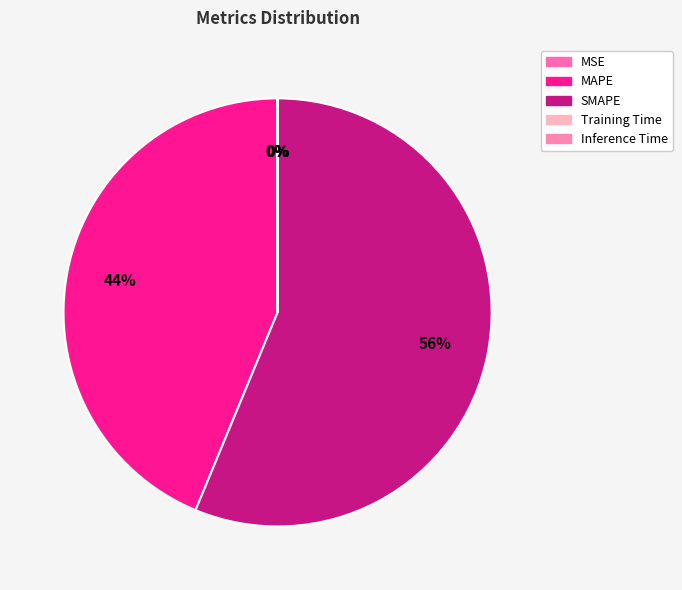

Is SMAPE the majority of the pie?

Yes